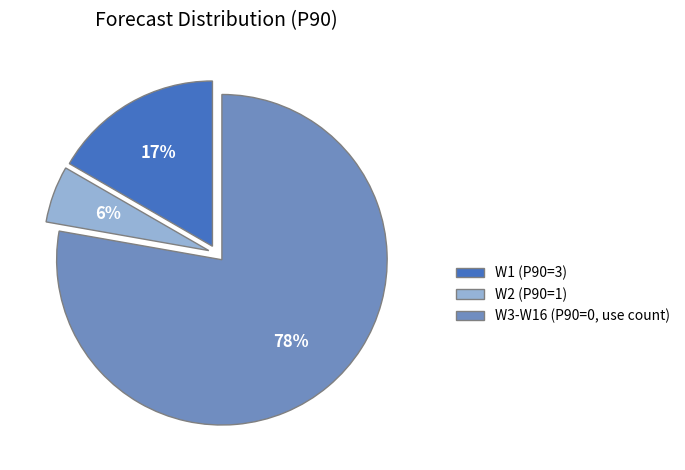

Does W1 (P90=3) account for over 50% of the chart?

No